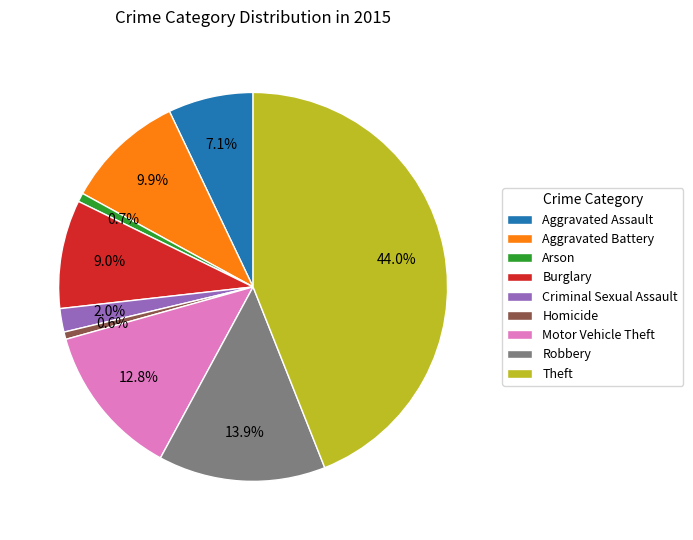

What is the largest slice in the pie chart?

Theft